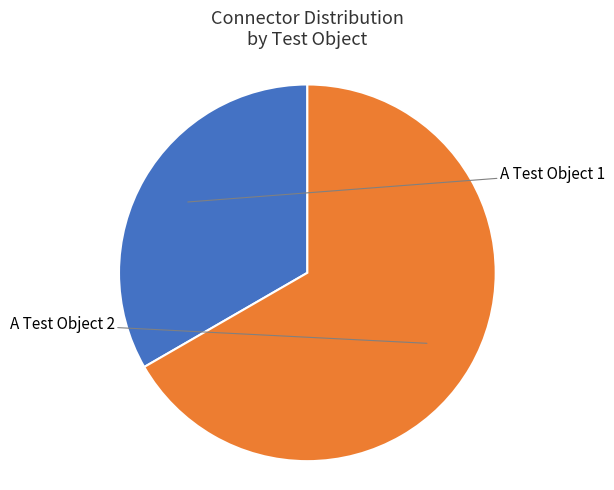

Is there a majority slice in this chart?

Yes